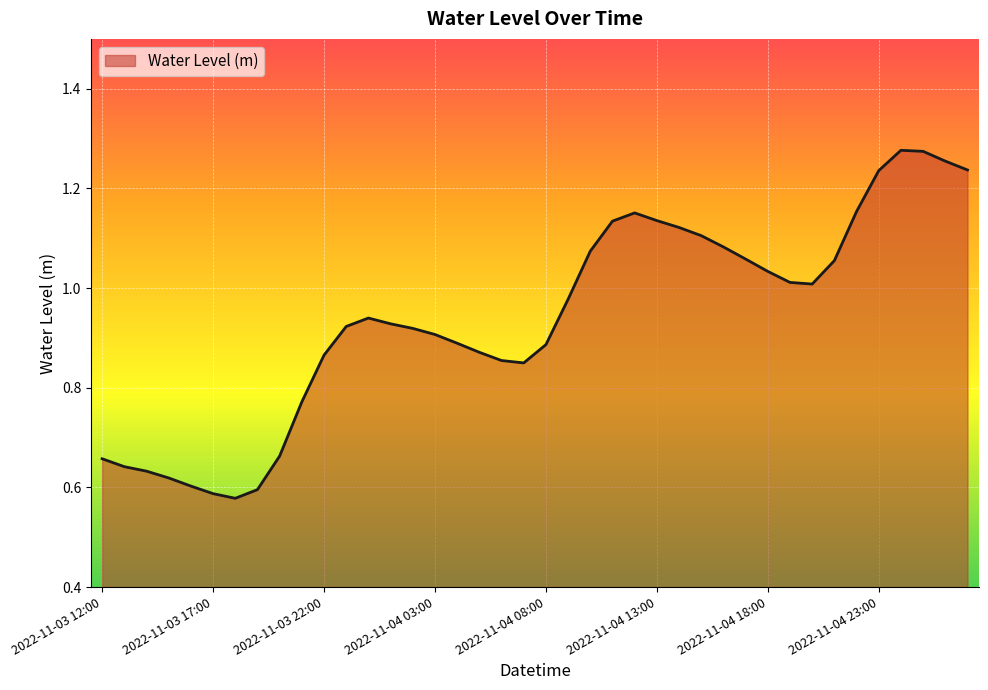

Is this an area chart (filled region under the line)?

Yes